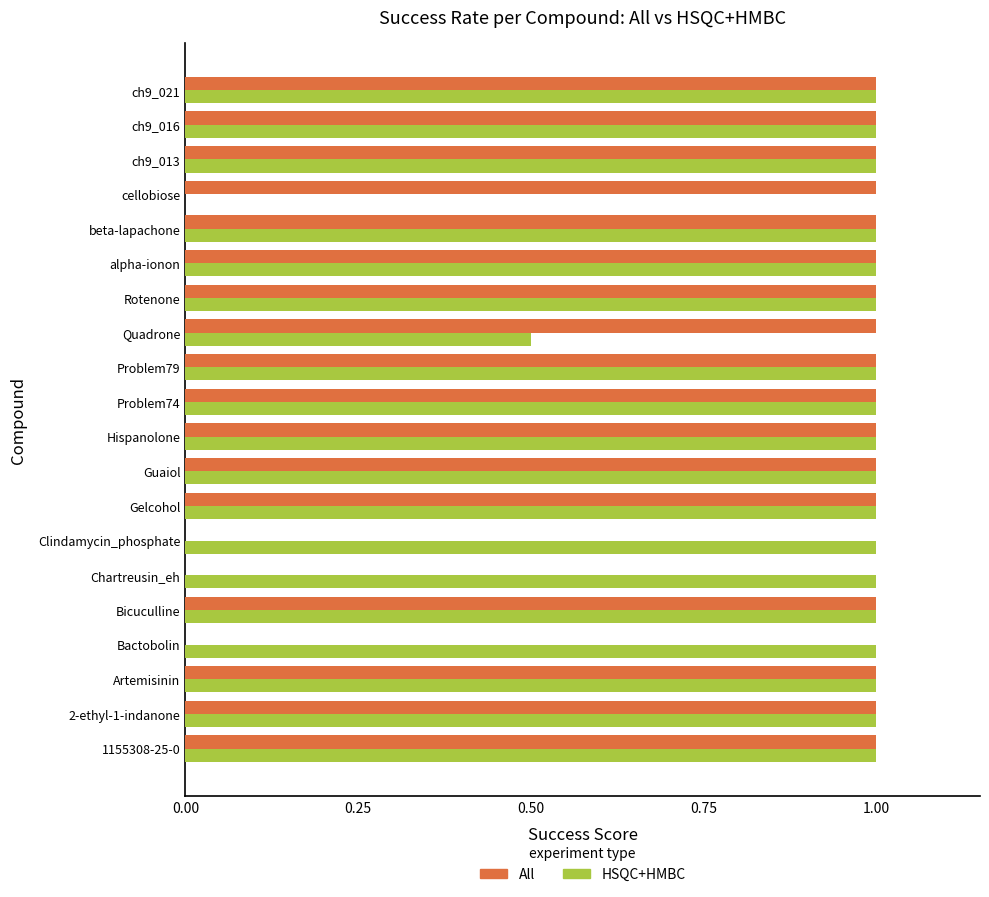

What is the total value across all series at Clindamycin_phosphate?

1.0